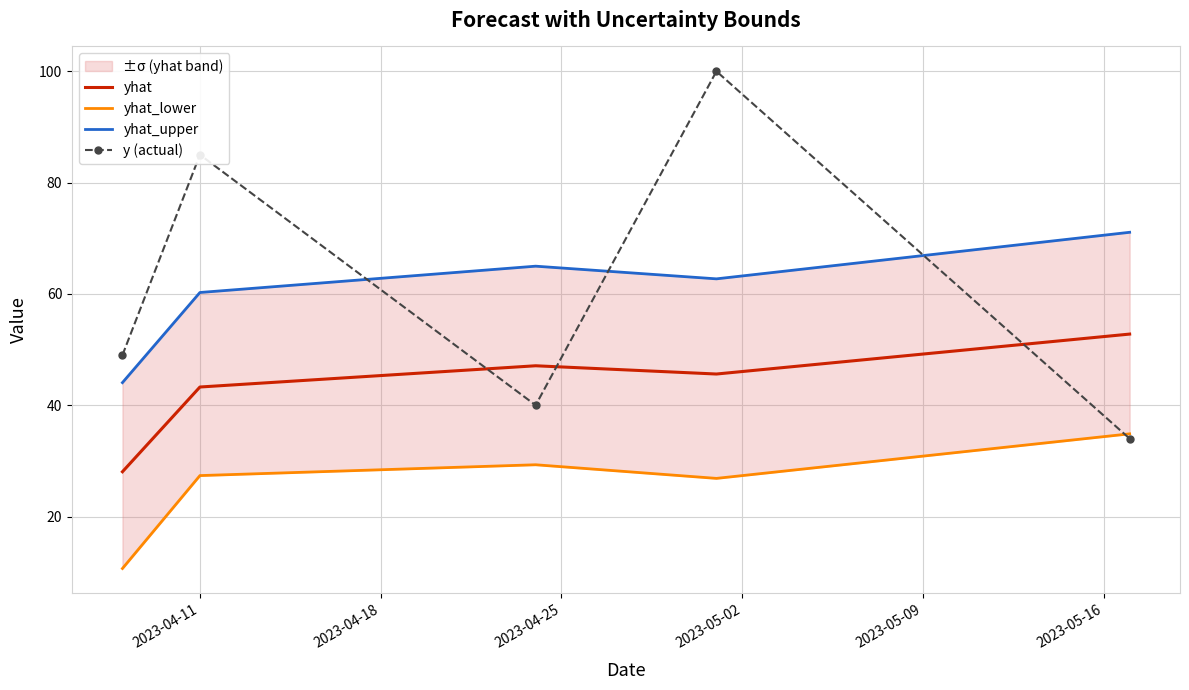

What is the minimum value for y (actual)?

34.0